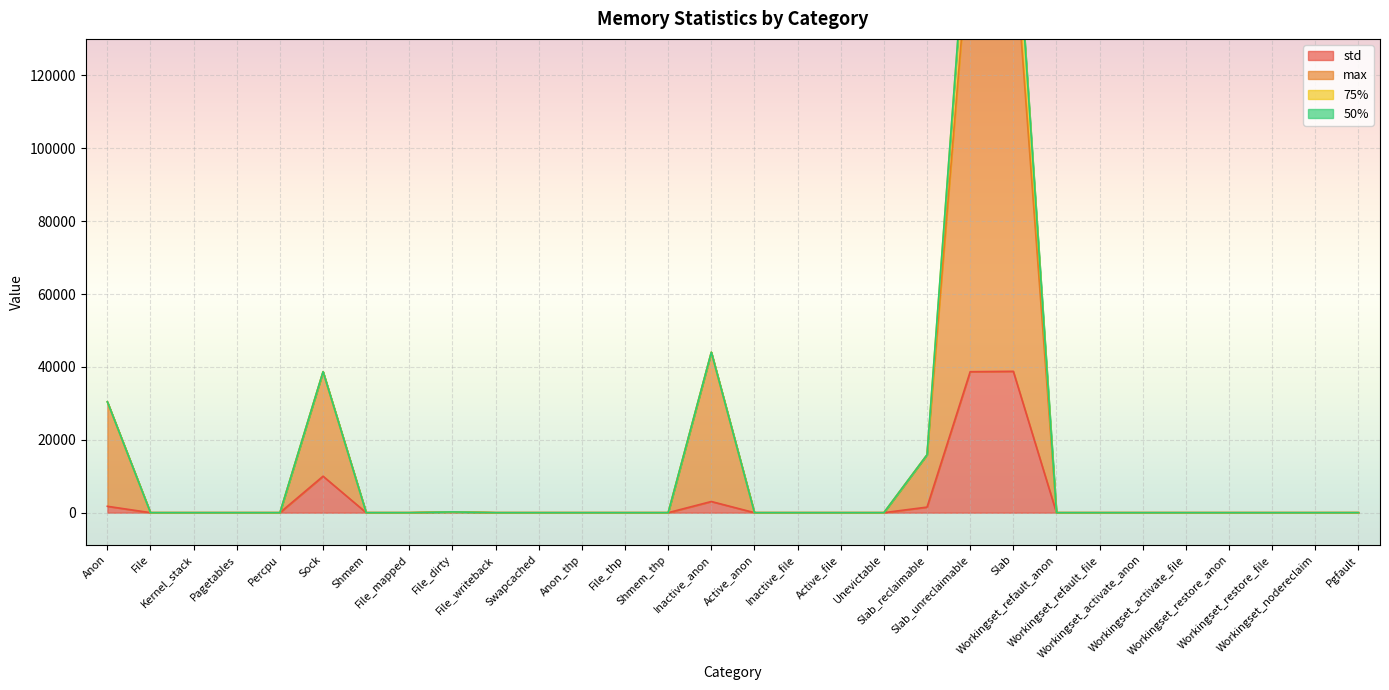

What is the highest value of the std series?

38786.3